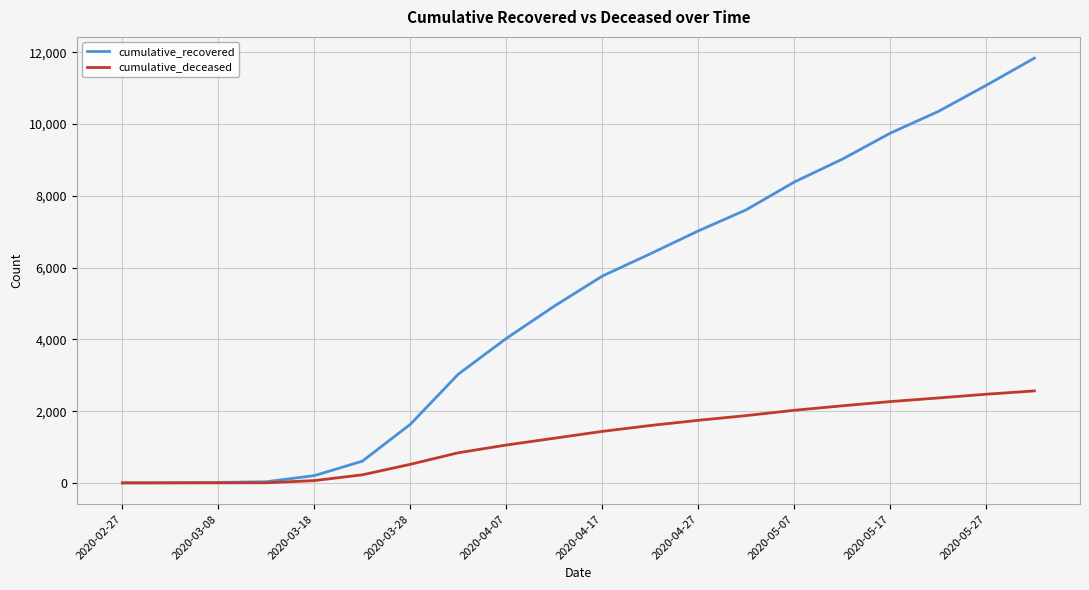

Which series has the largest range (max minus min)?

cumulative_recovered